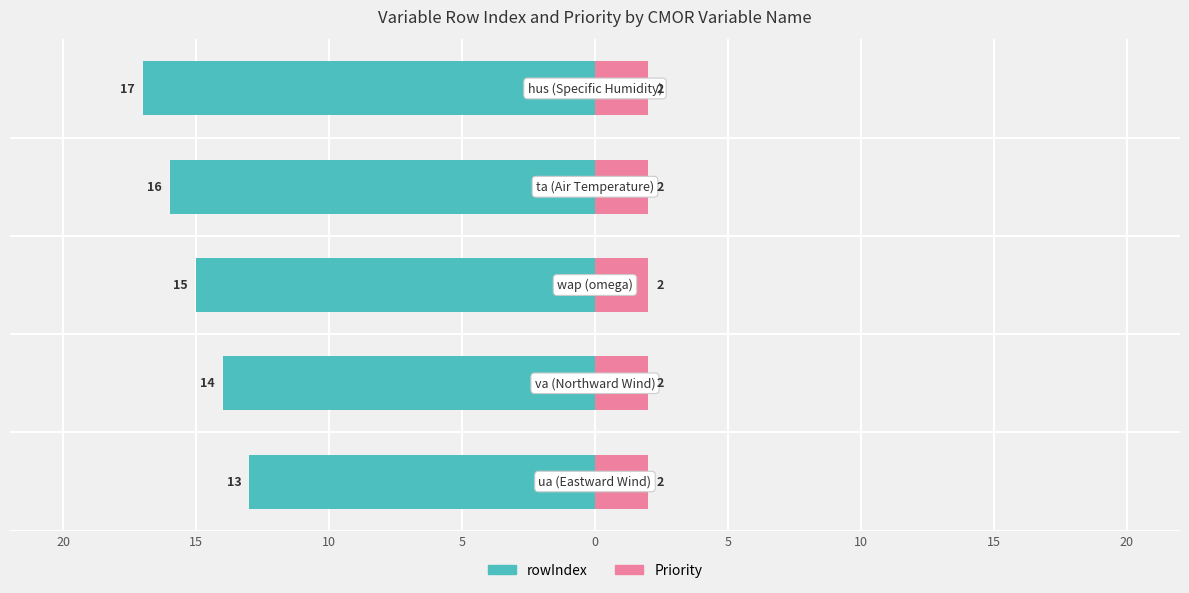

How many data points in rowIndex are above -15?

2